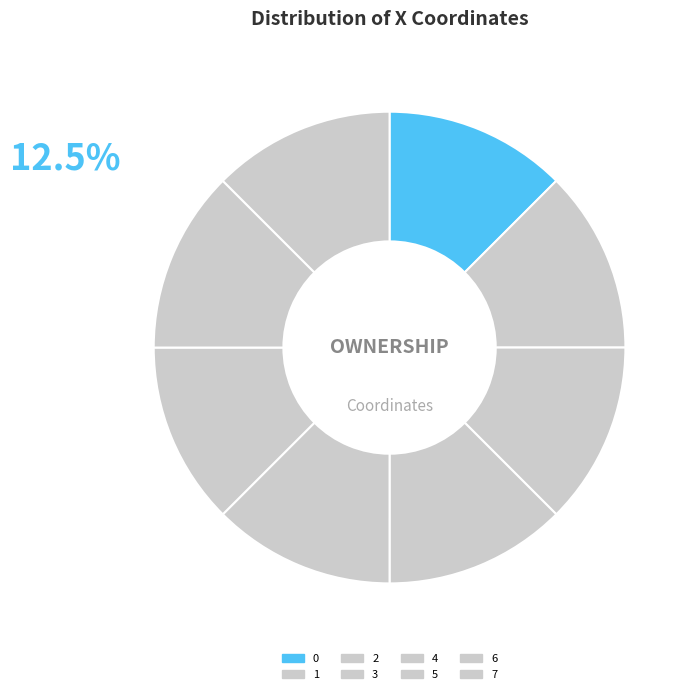

How many slices are in this pie chart?

8